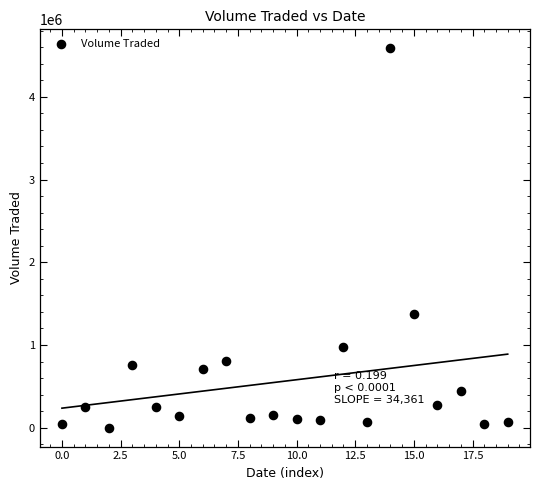

What Y value in the scatter plot is closest to 2293950?

1374300